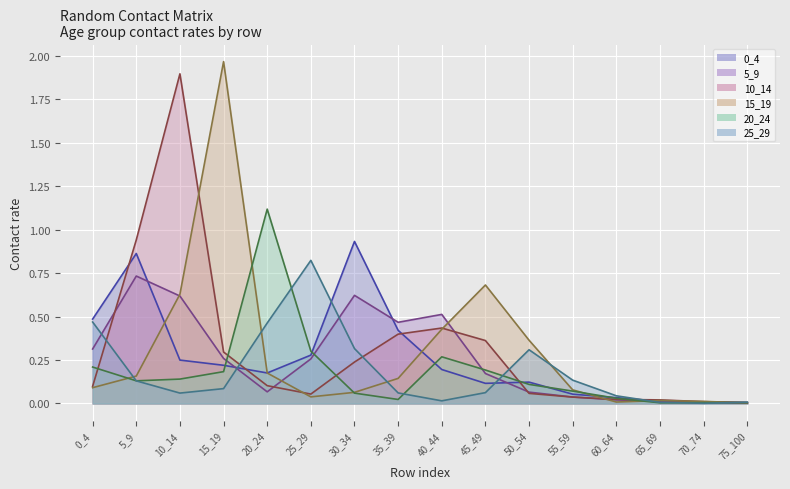

The 5_9 series shows 0.3 at 40_44. True or false?

False